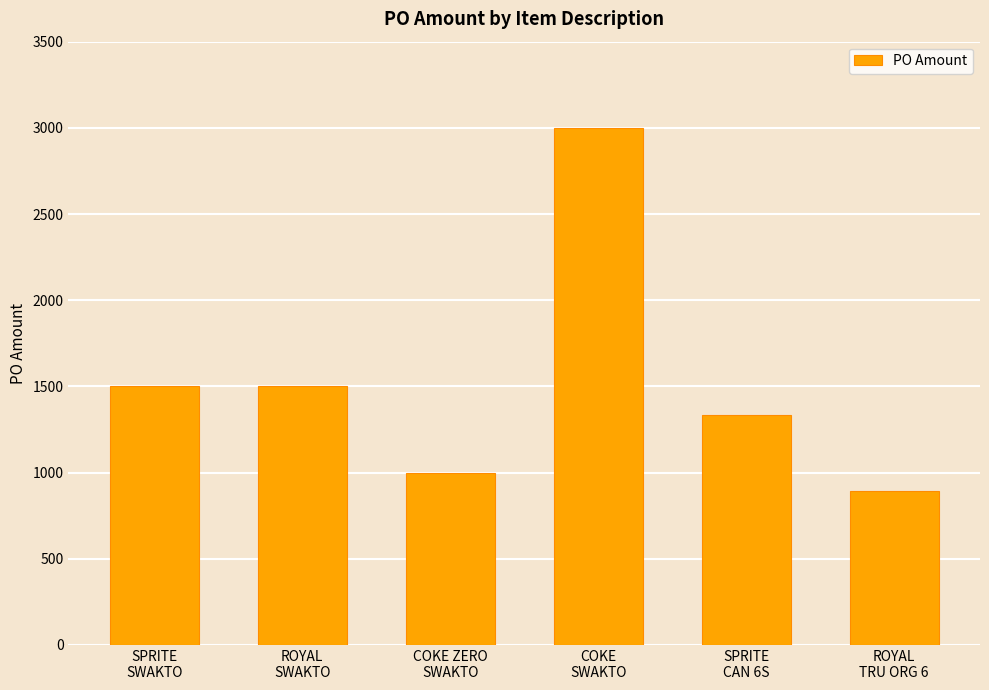

Reading right to left, list all the values displayed in this chart.

890.4	1335.6	3000.0	1000.0	1500.0	1500.0